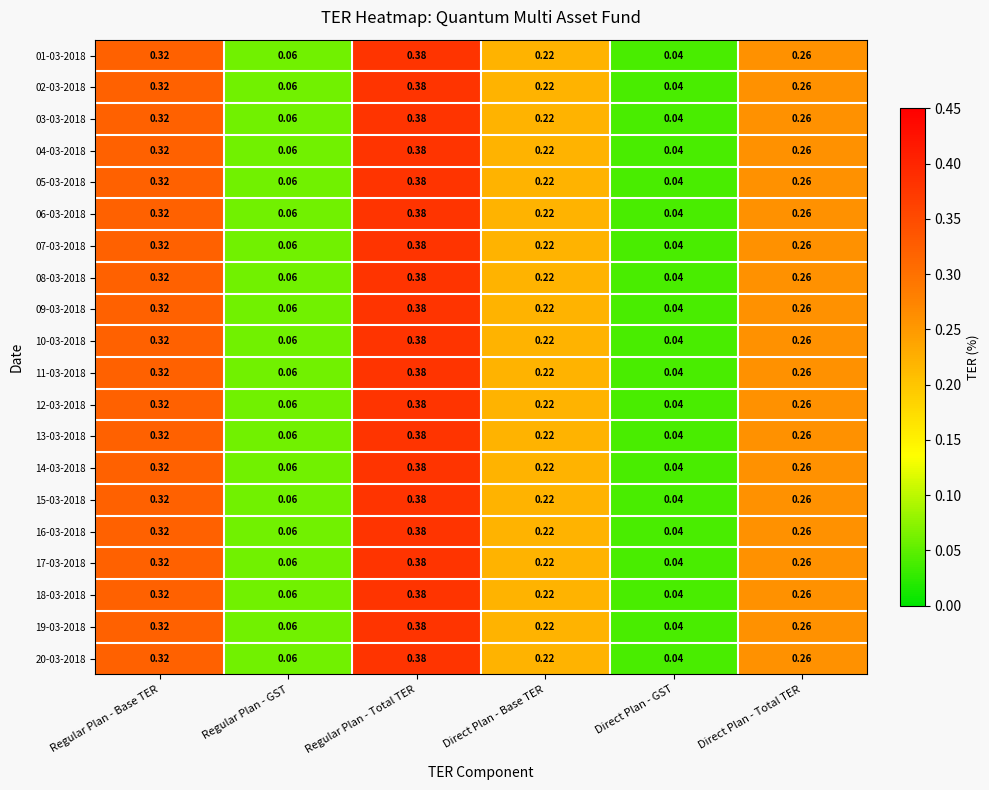

At which label is 10-03-2018 closest to 0?

Direct Plan - GST